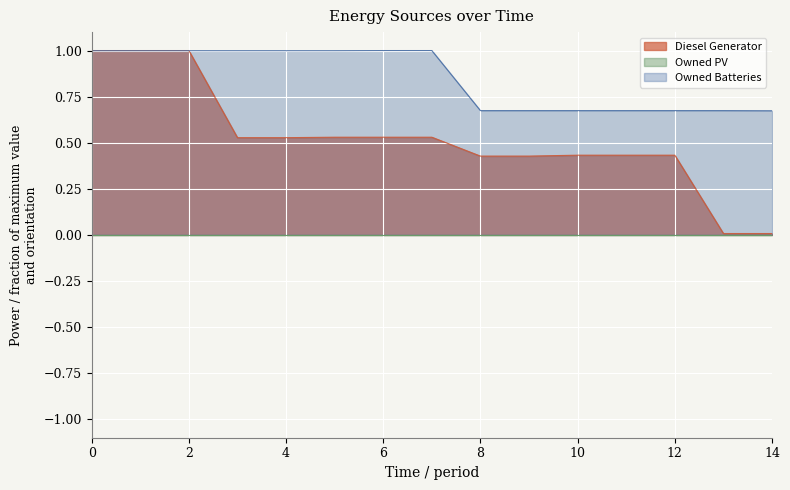

Which series has the largest range (max minus min)?

Diesel Generator